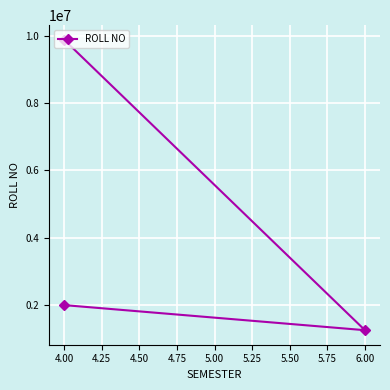

Is this an area chart (filled region under the line)?

No